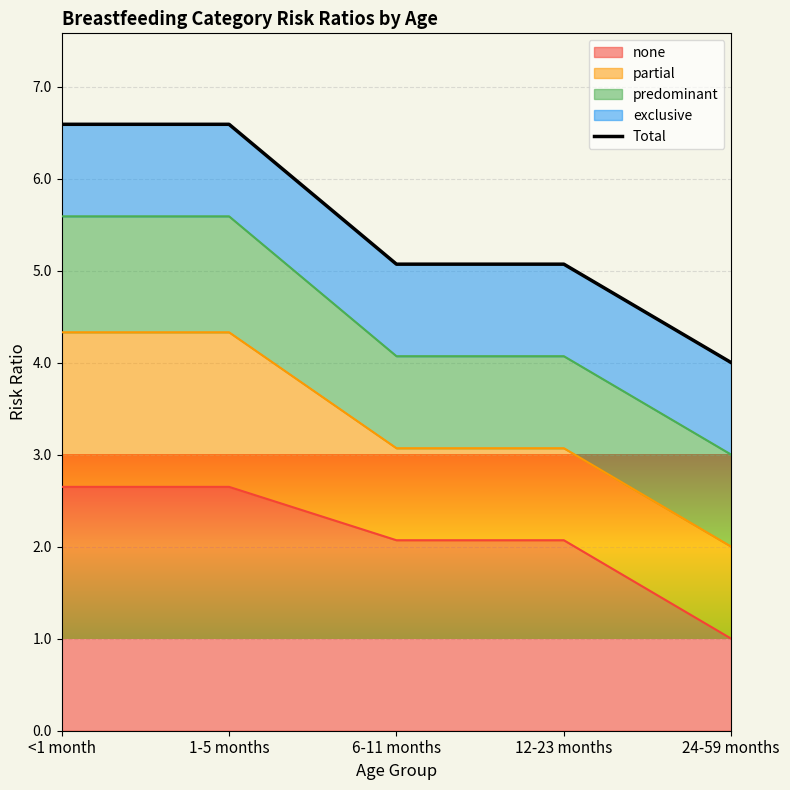

Between 1-5 months and 6-11 months, which is larger?

1-5 months